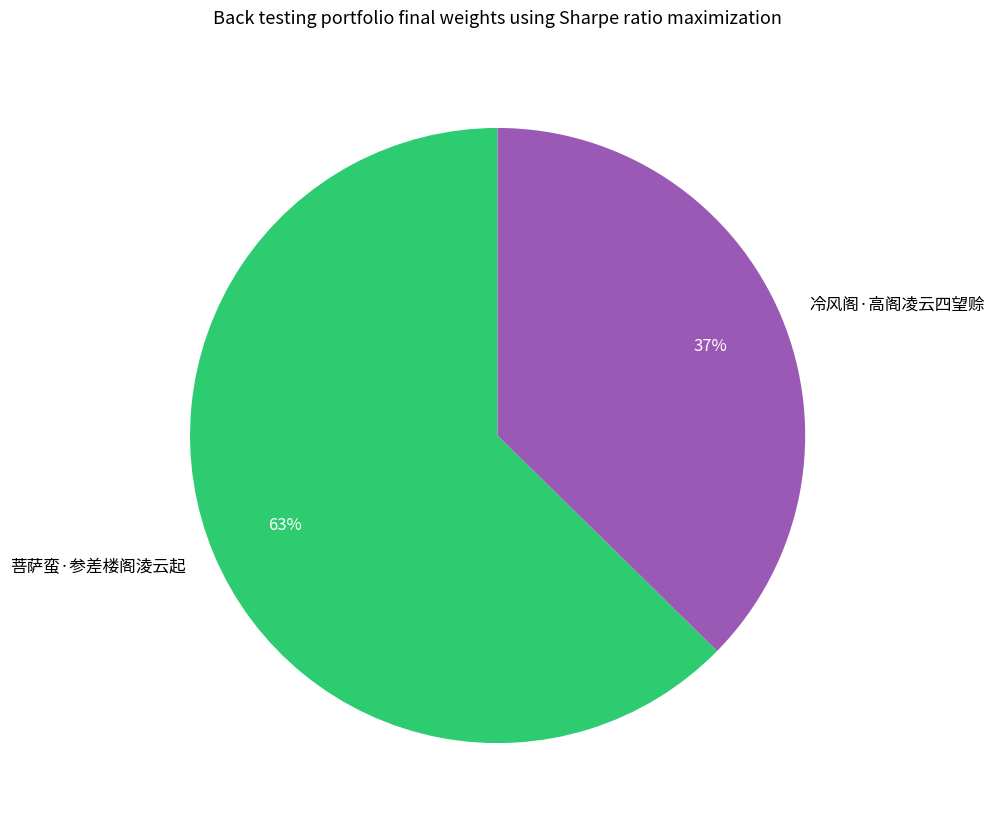

What is the majority slice?

菩萨蛮·参差楼阁淩云起